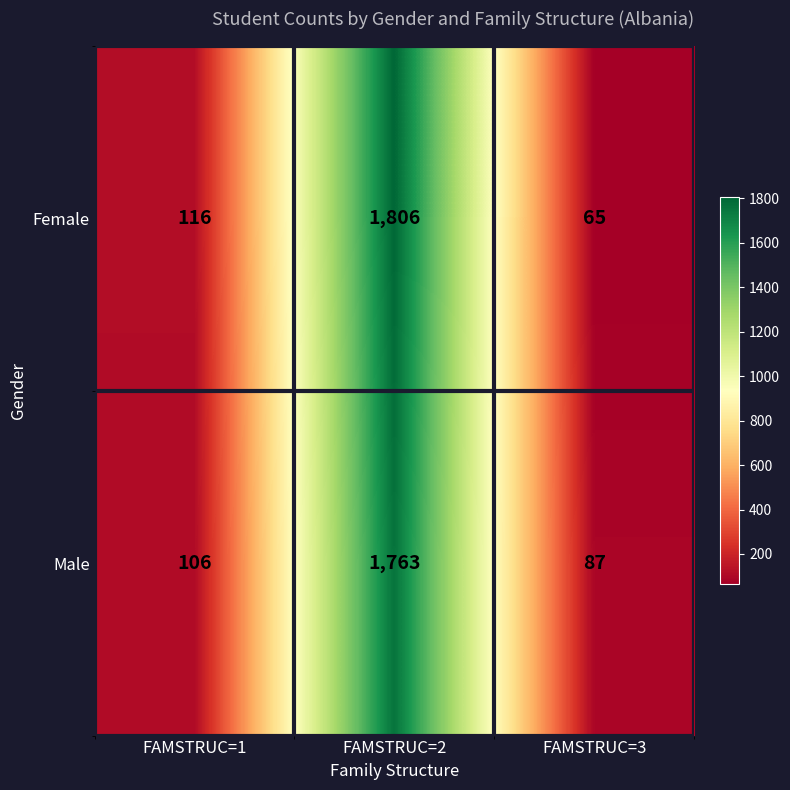

List the labels in order of Female value, largest first.

FAMSTRUC=2, FAMSTRUC=1, FAMSTRUC=3